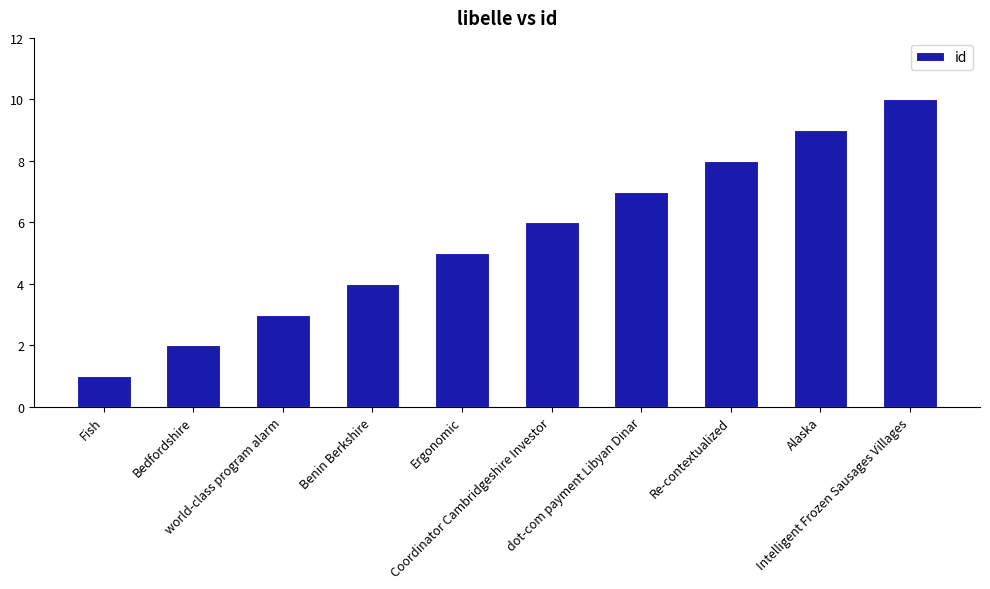

What is the difference between the maximum and minimum values?

9